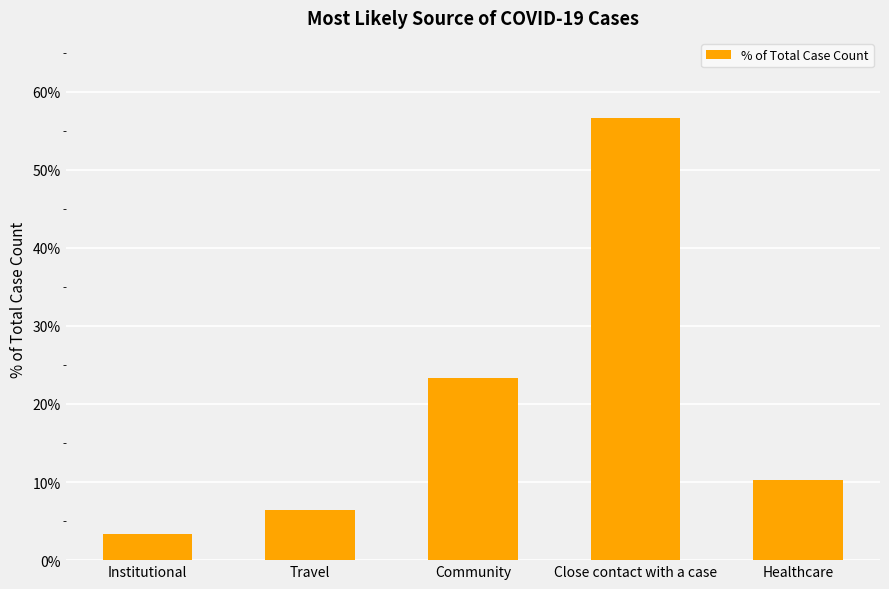

What is the maximum value shown in the chart?

56.7